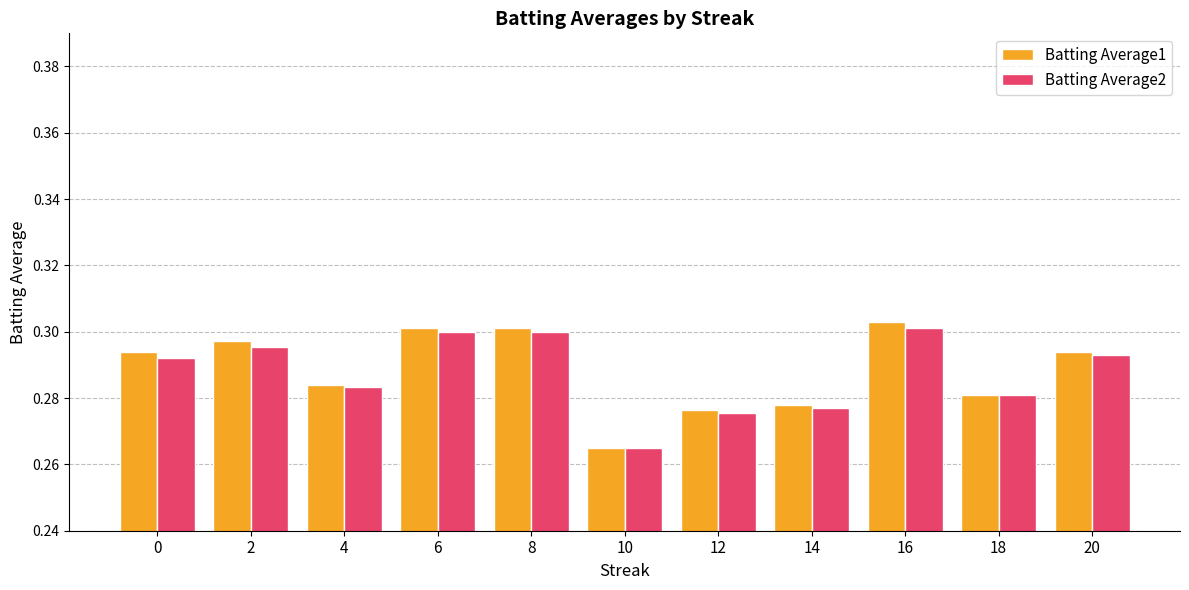

How many groups of bars are there?

11